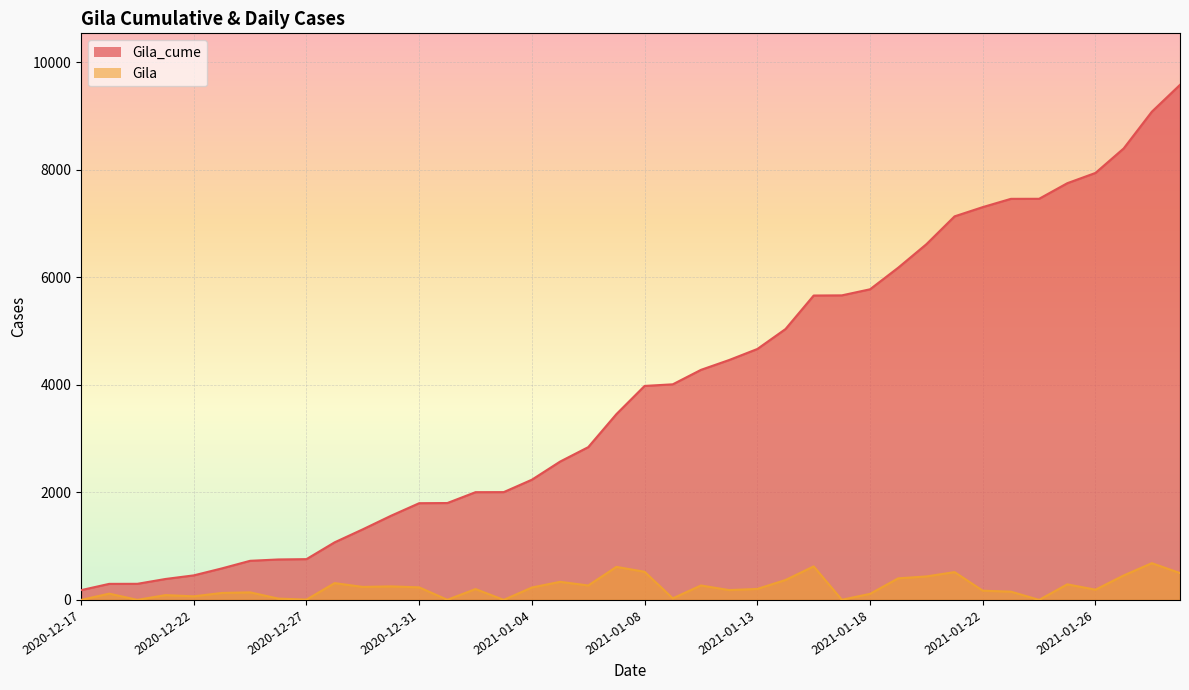

What is the label of the 34th point from the right?

2020-12-24